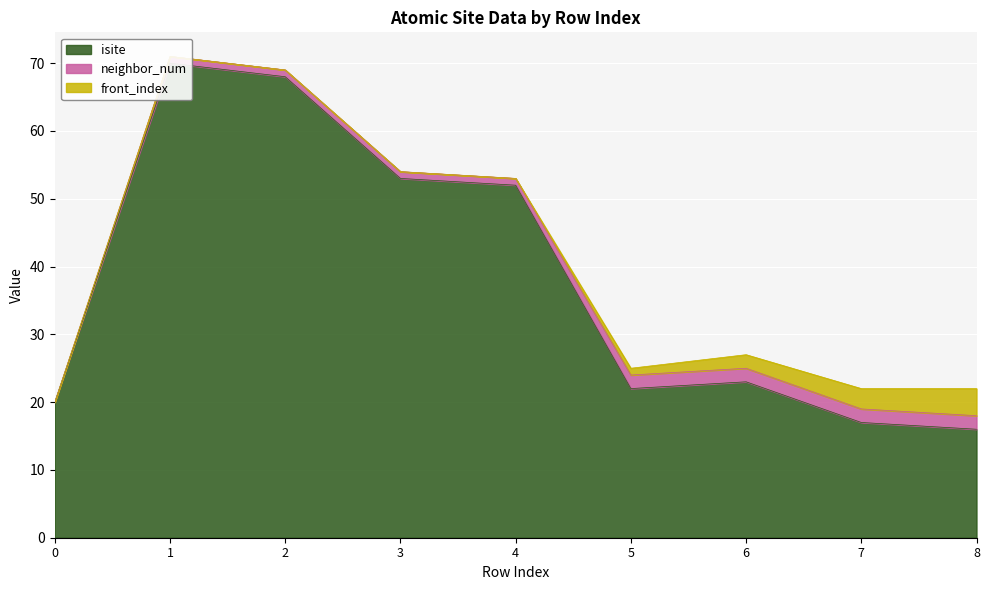

The isite series shows 95 at 2. True or false?

False